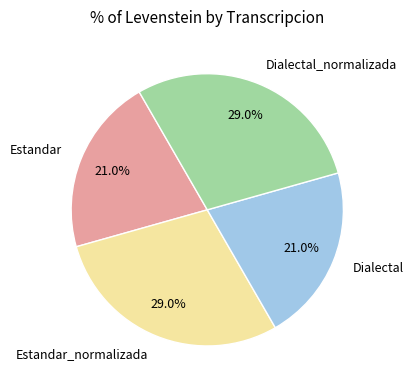

Is there any slice that represents more than half of the pie?

No